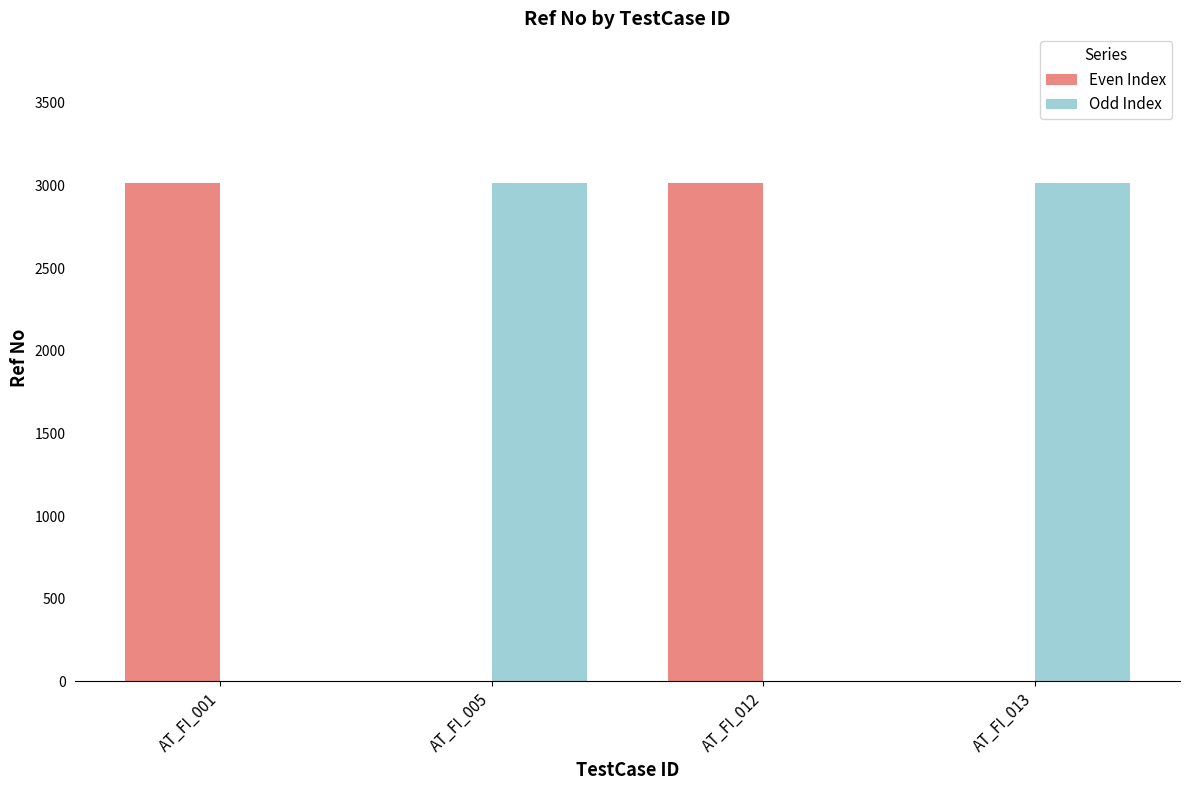

What are all the series names shown in the legend?

Even Index, Odd Index